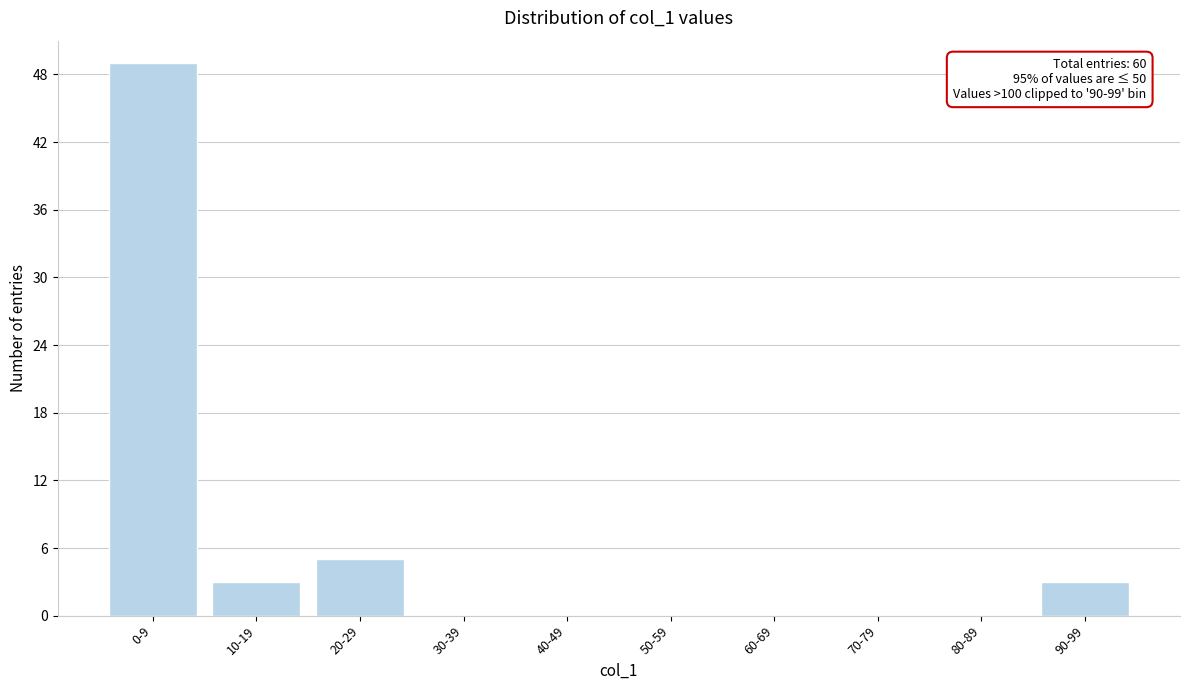

Reading left to right, what are all the values shown in this chart?

0-9=49	10-19=3	20-29=5	30-39=0	40-49=0	50-59=0	60-69=0	70-79=0	80-89=0	90-99=3